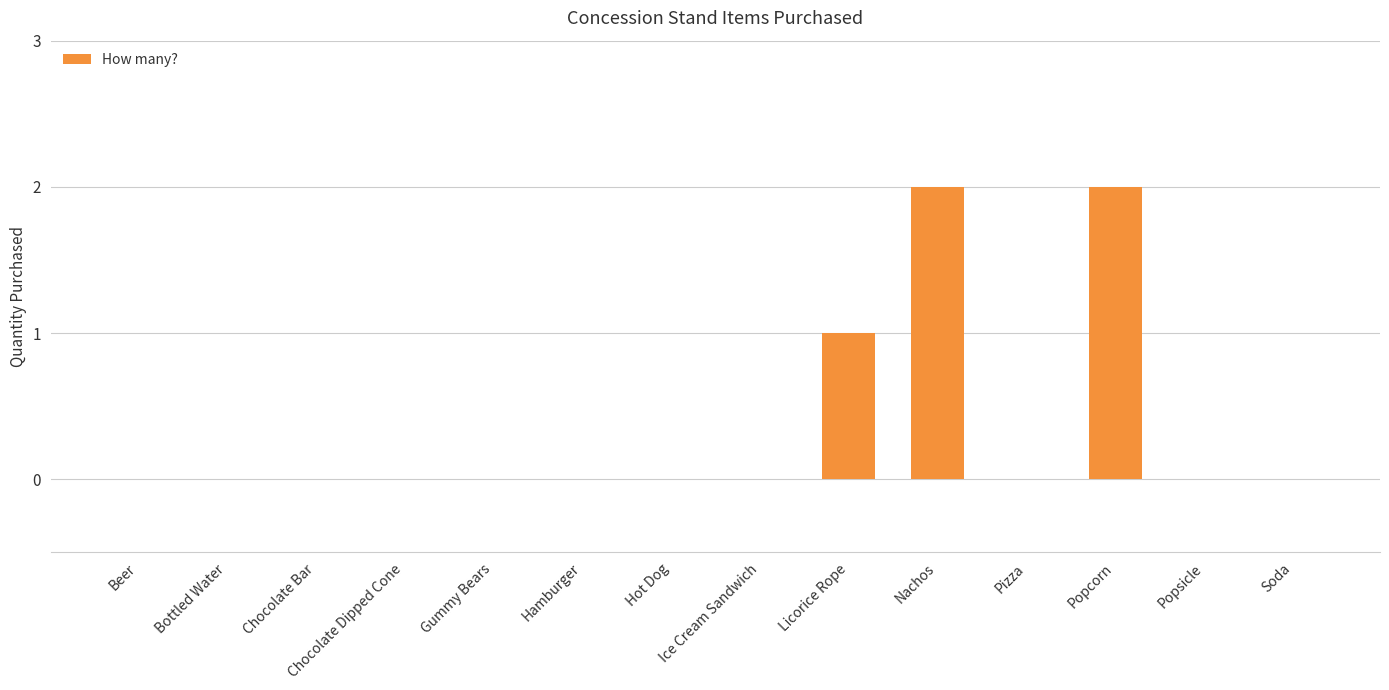

What is the sum of all values?

5